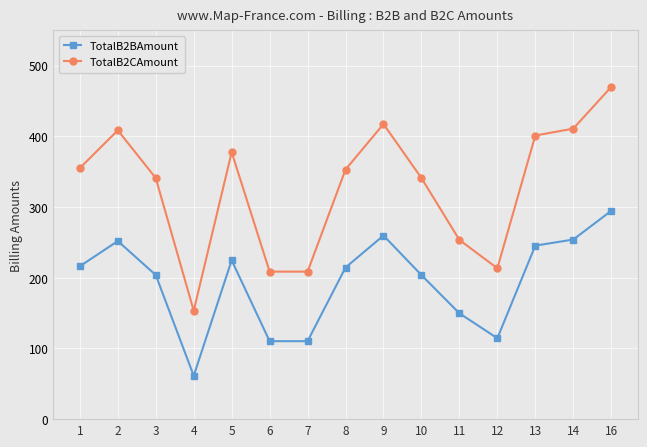

What are all the series names shown in the legend?

TotalB2BAmount, TotalB2CAmount